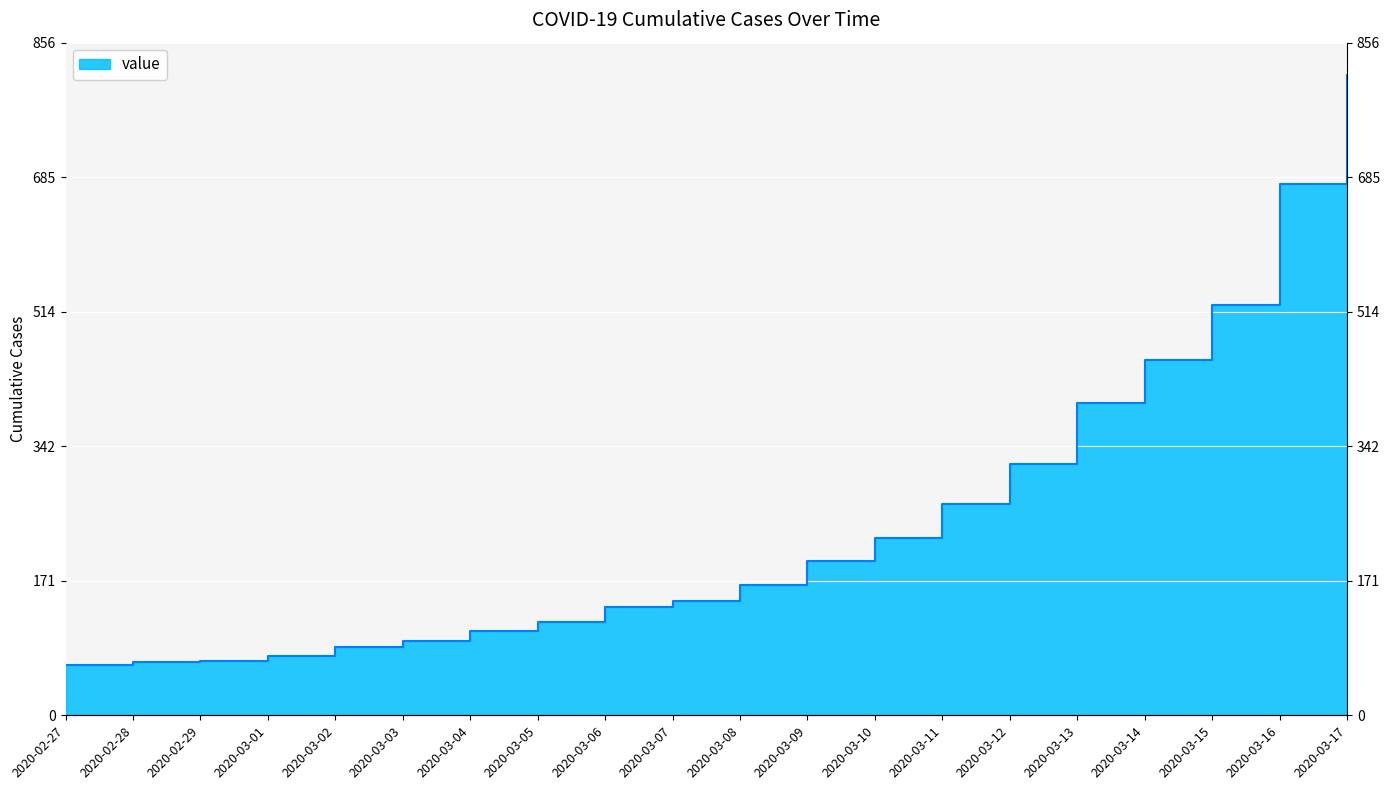

What is the difference between the values at 2020-03-17 and 2020-02-27?

752